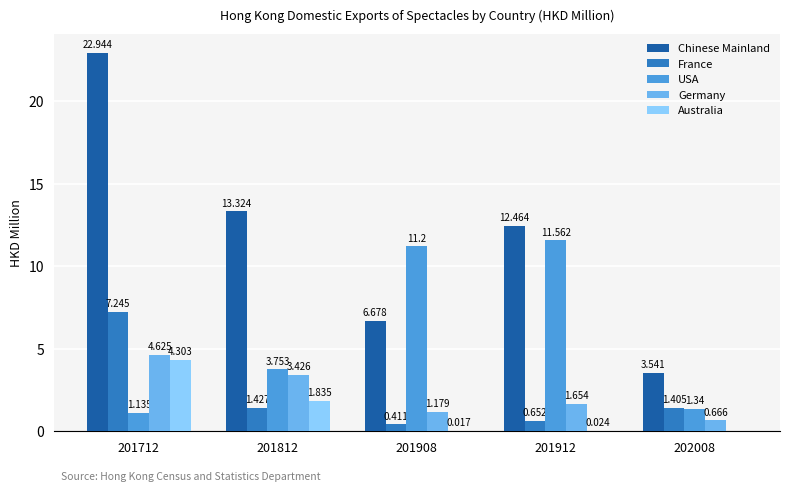

How many groups of bars are there?

5